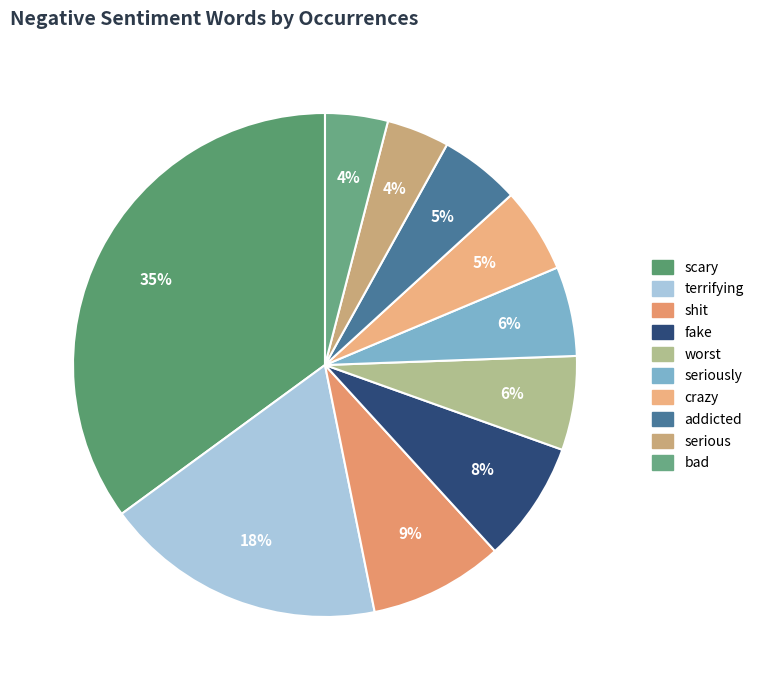

How many segments does this pie chart have?

10